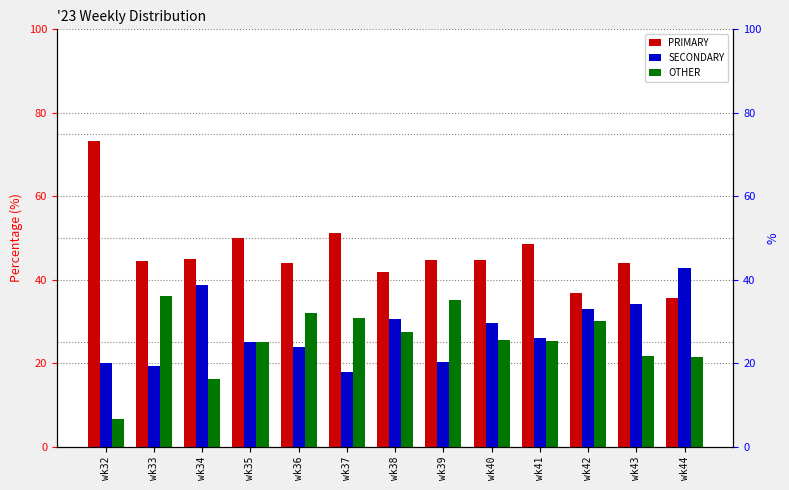

Which has a higher value, wk40 or wk42?

wk40